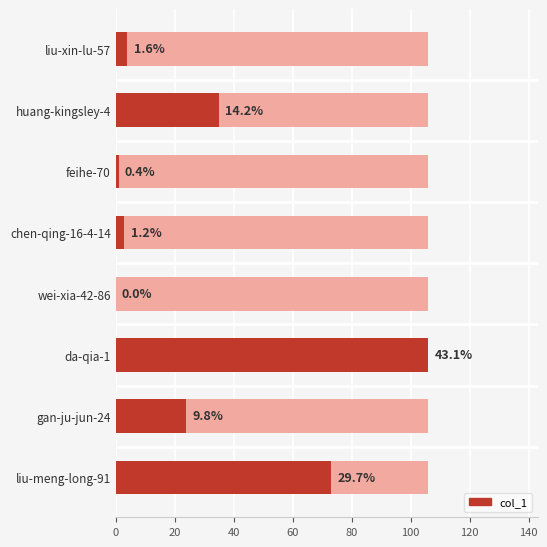

How many distinct data groups are displayed?

1